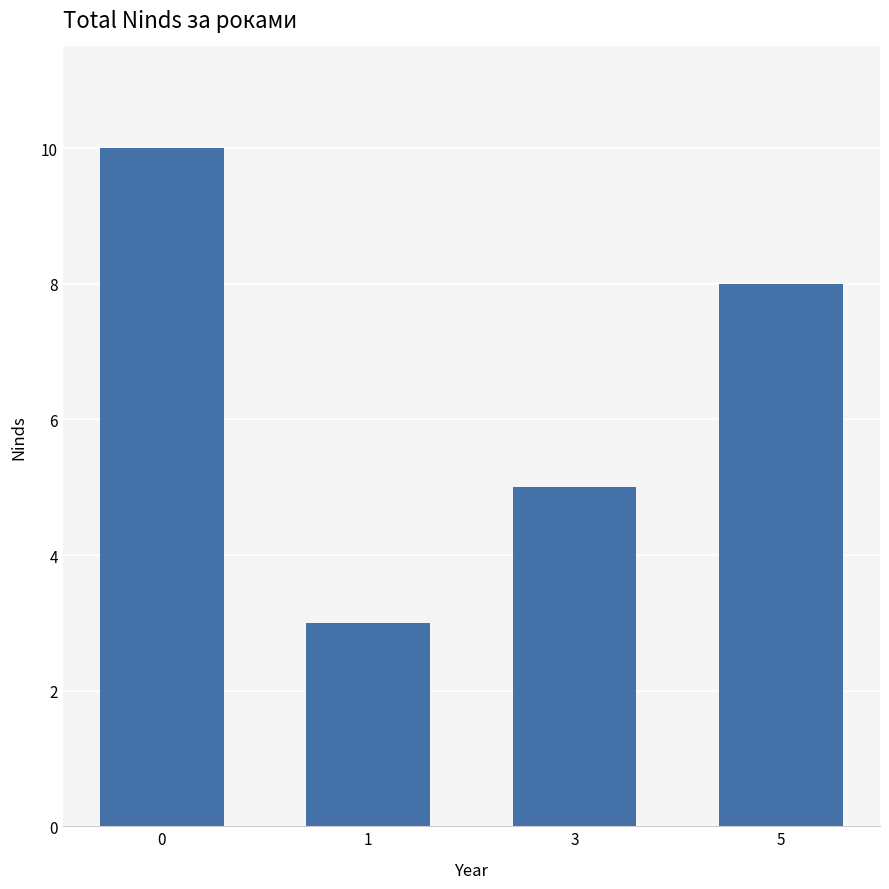

What is the sum of all values?

26